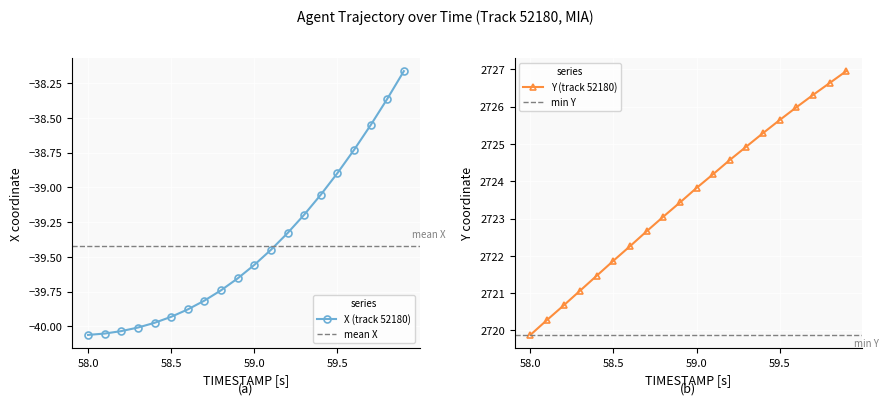

What is the difference between the second highest and second lowest values in the Y series?

6.3